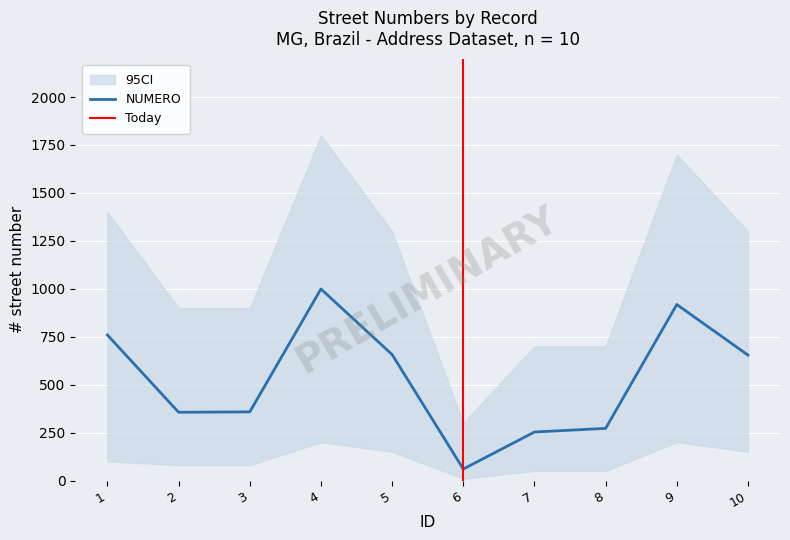

What is the maximum value for NUMERO?

999